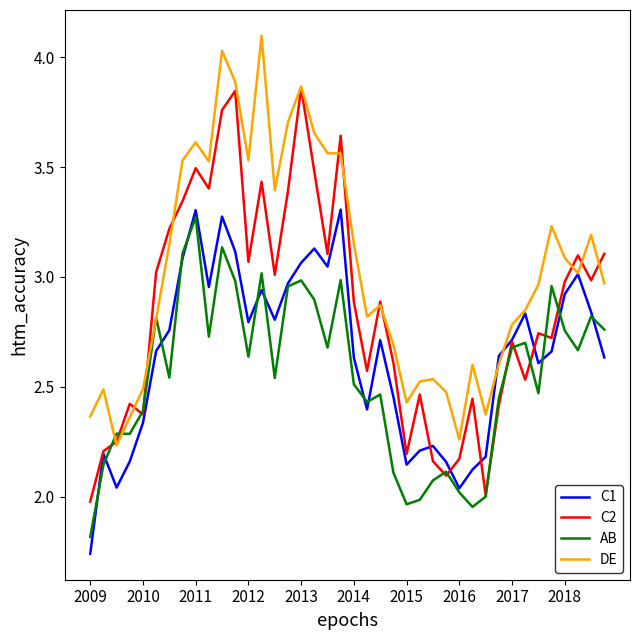

Count the number of categories in the chart.

40